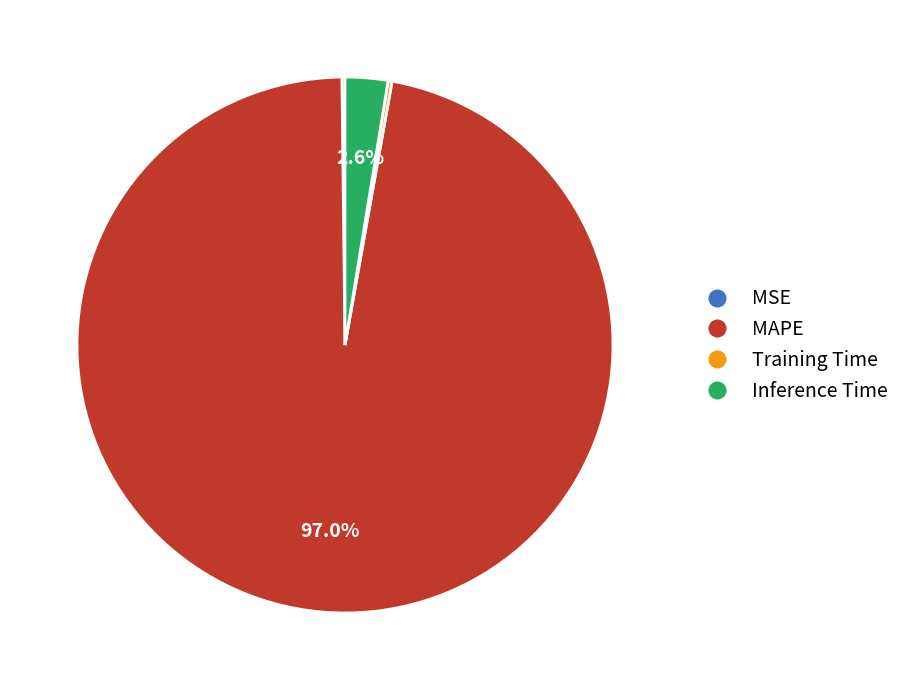

What is the largest slice in the pie chart?

MAPE